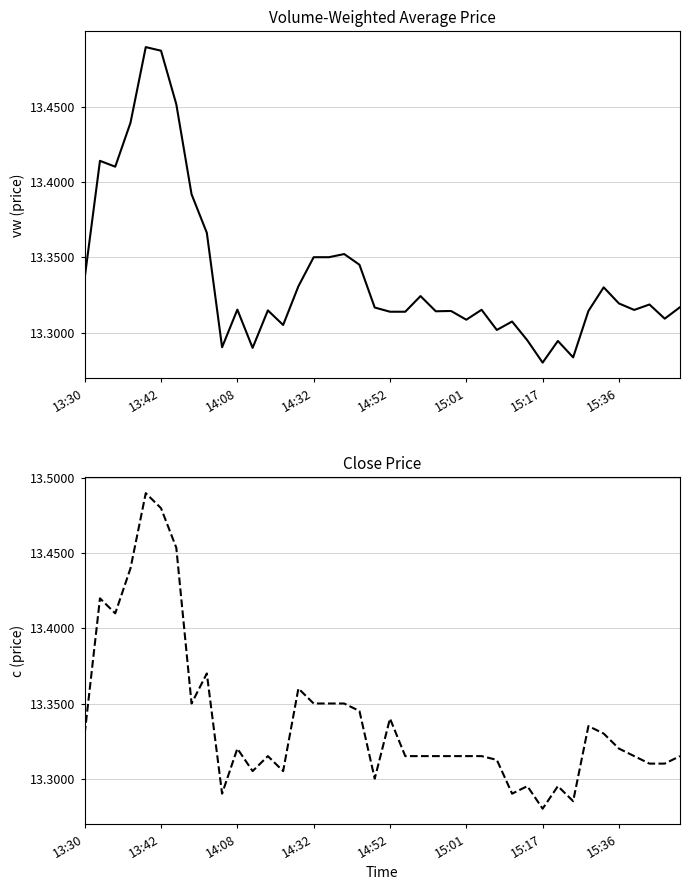

What is the total value across all series at 15:17?

26.6